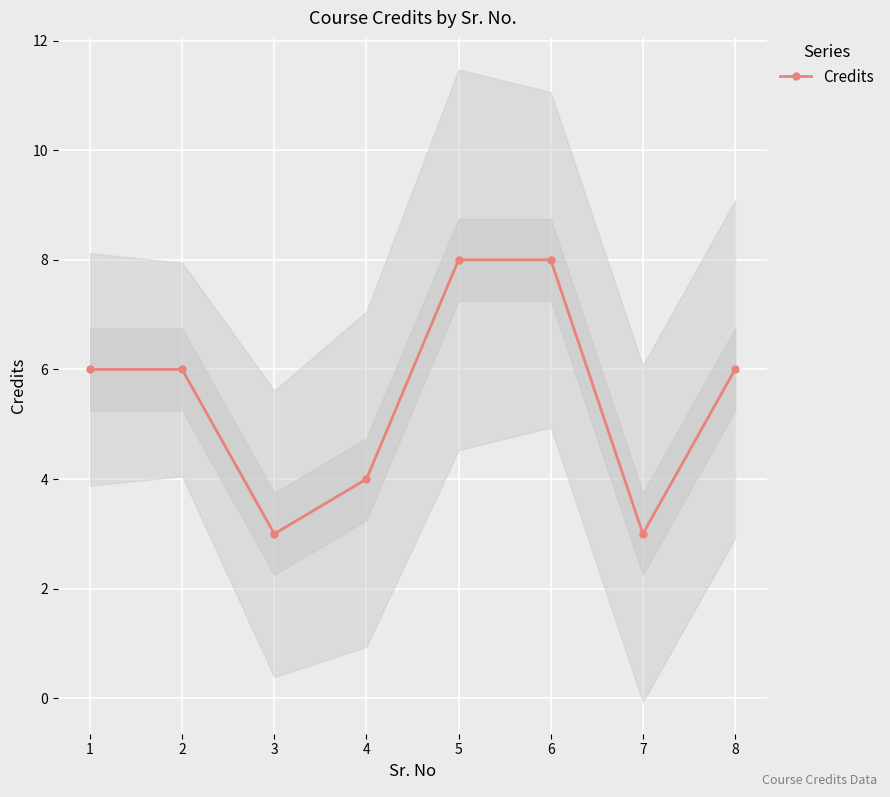

The chart shows a value of 8 at 2. True or false?

False